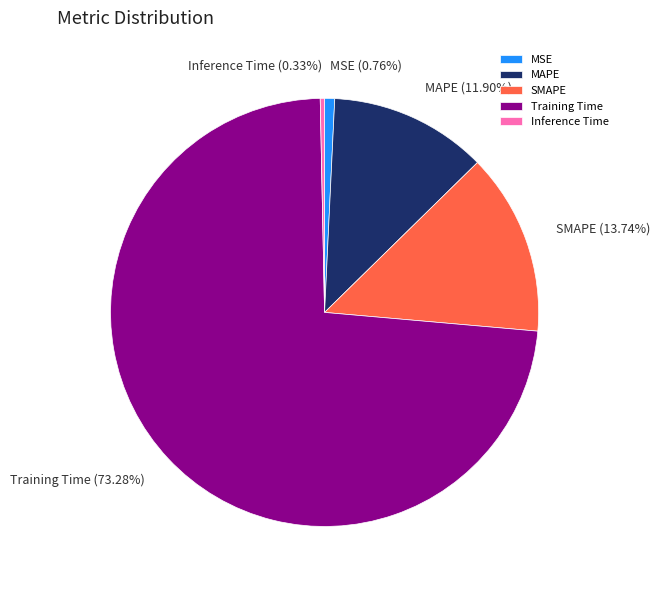

Which has a higher value, MSE or Training Time?

Training Time